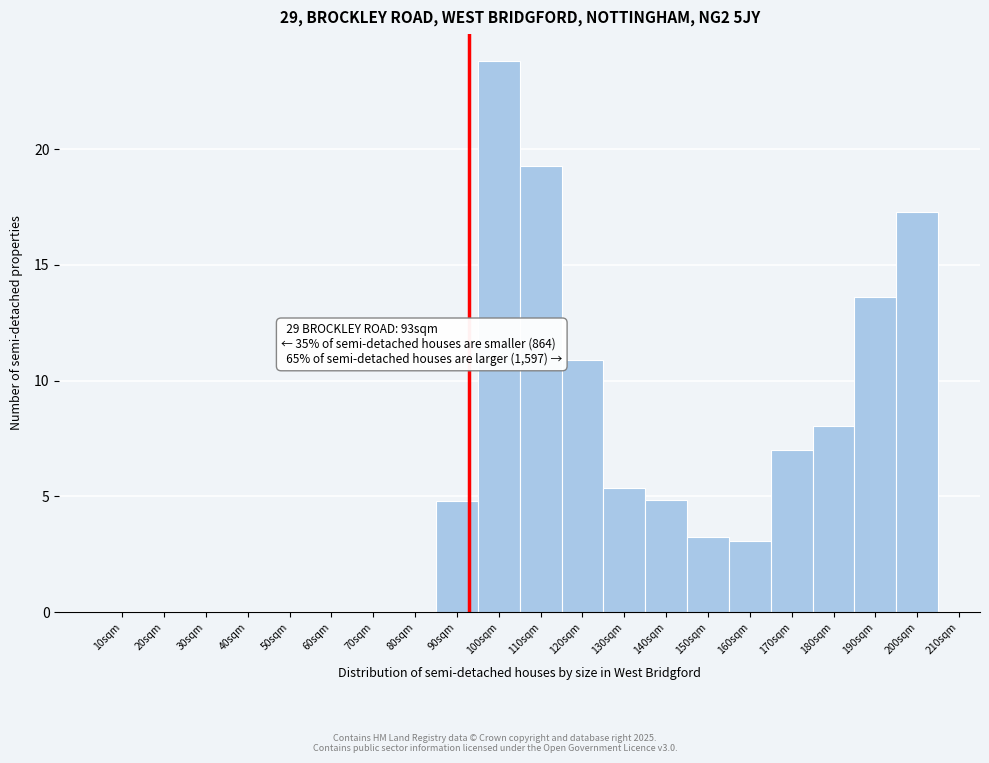

Reading left to right, extract all data points from this chart.

10sqm=0.0	20sqm=0.0	30sqm=0.0	40sqm=0.0	50sqm=0.0	60sqm=0.0	70sqm=0.0	80sqm=0.0	90sqm=4.8	100sqm=23.8	110sqm=19.3	120sqm=10.9	130sqm=5.4	140sqm=4.8	150sqm=3.2	160sqm=3.1	170sqm=7.0	180sqm=8.1	190sqm=13.6	200sqm=17.3